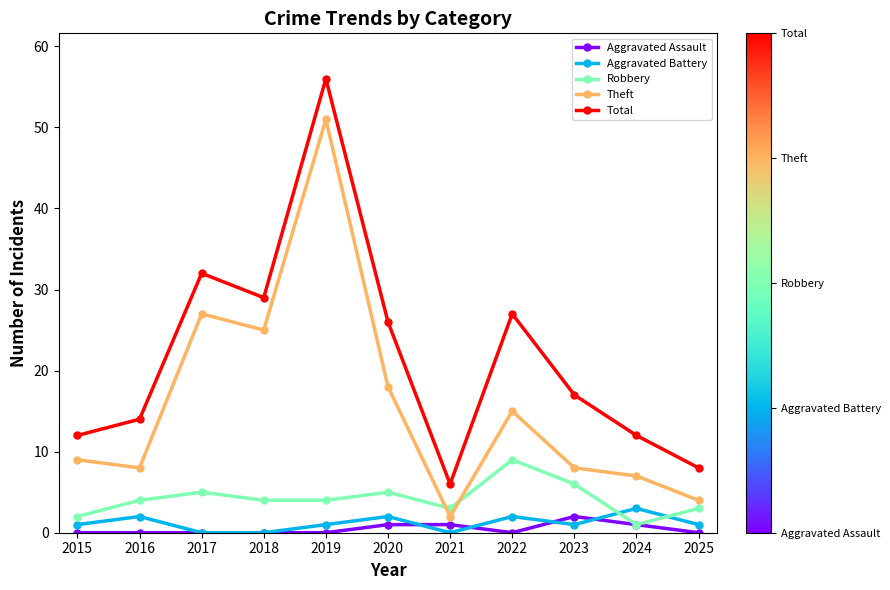

What is the sum of the Theft values at 2016 and 2019?

59